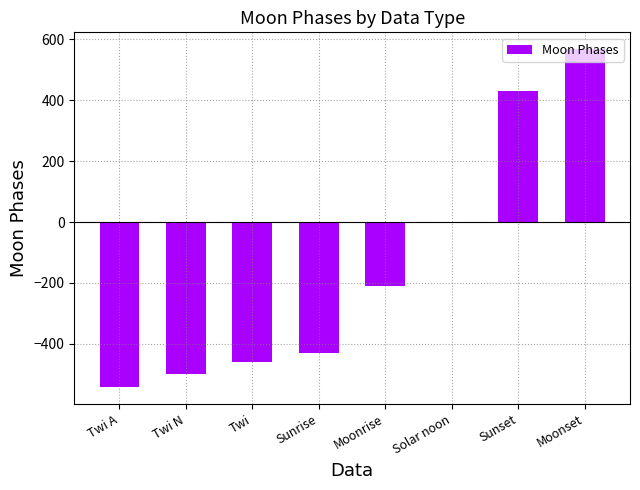

What is the greatest value displayed?

568